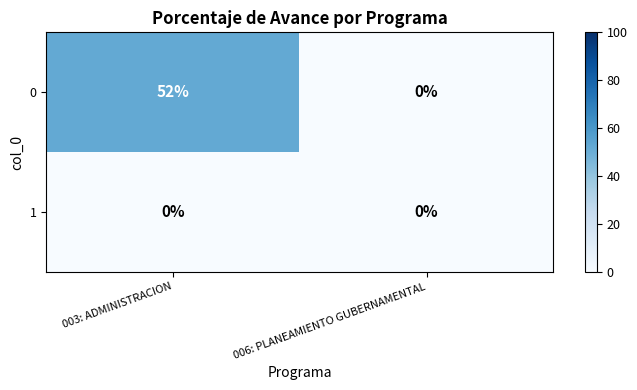

What is the difference between the maximum and minimum values in the 0 series?

52